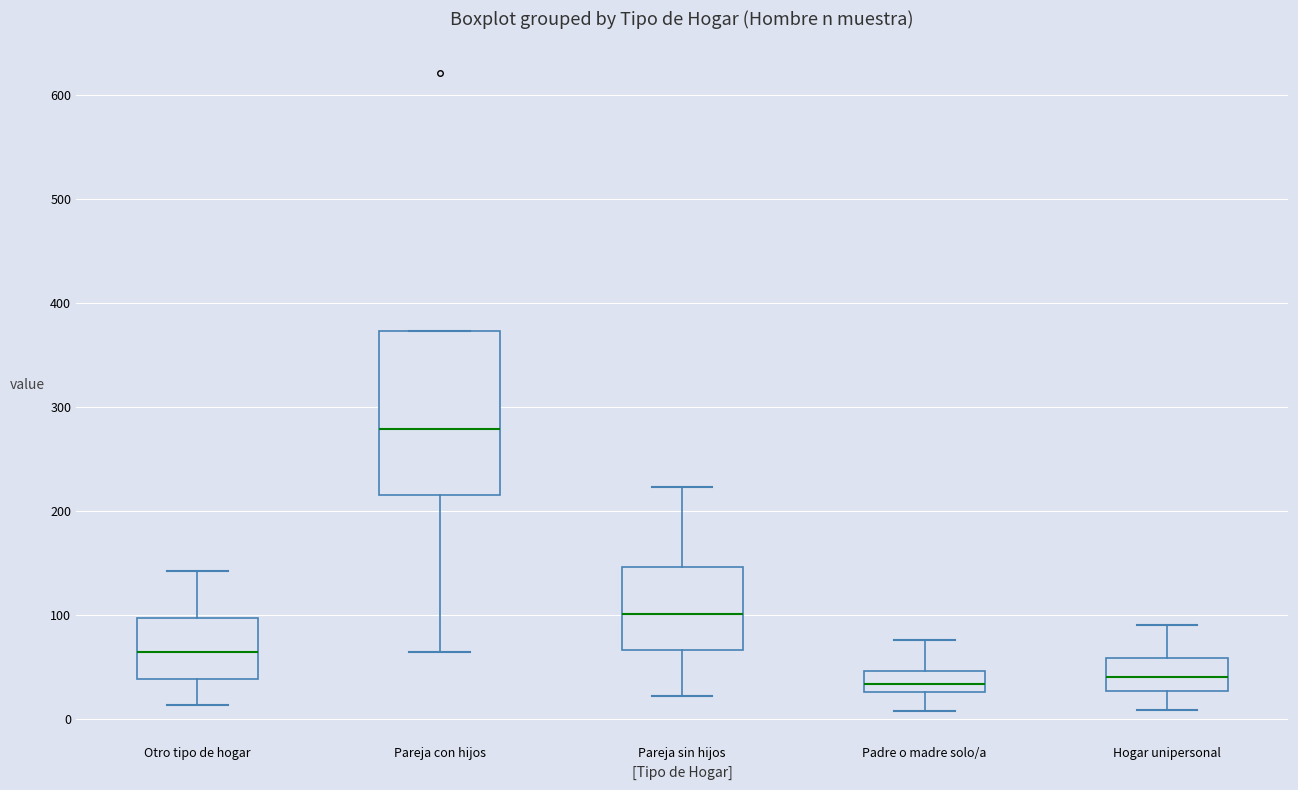

Which box's median line is the highest?

Pareja con hijos